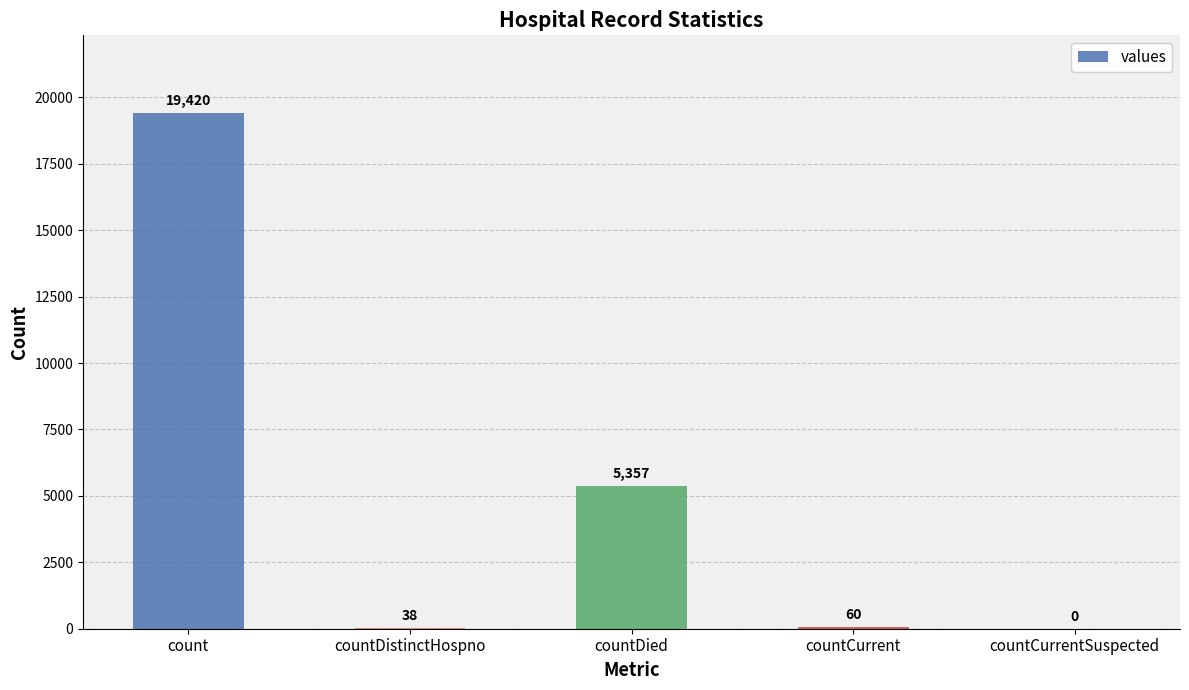

What is the difference between the values at countDistinctHospno and count?

19382